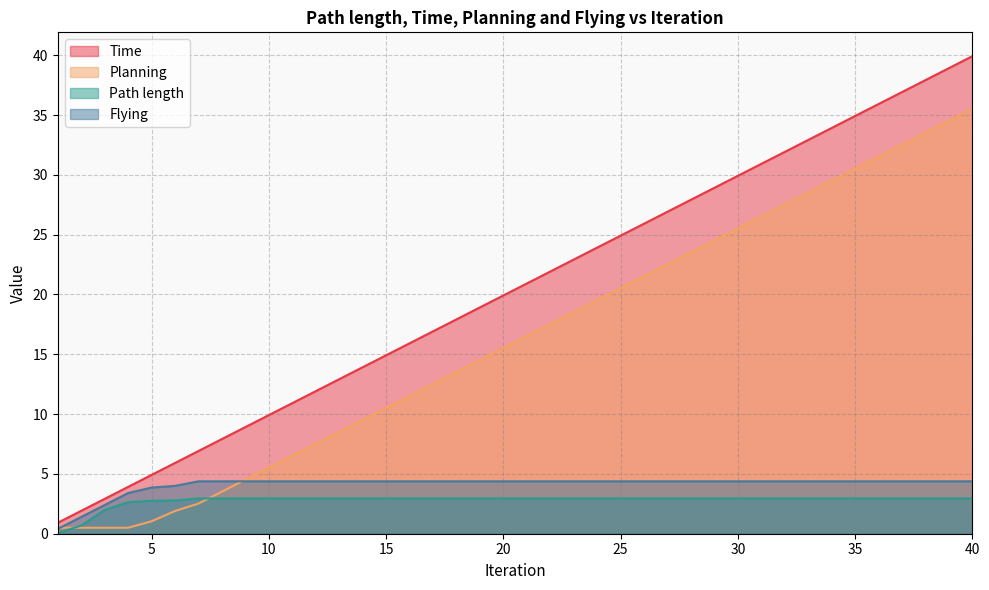

What is the lowest value of the Time series?

0.9